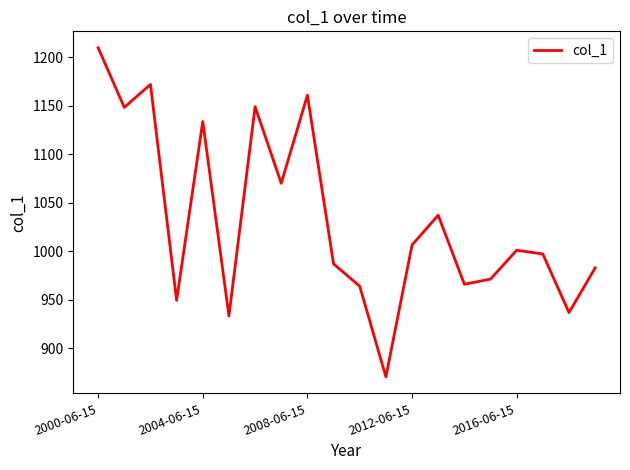

What is the difference between the maximum and minimum values?

339.2